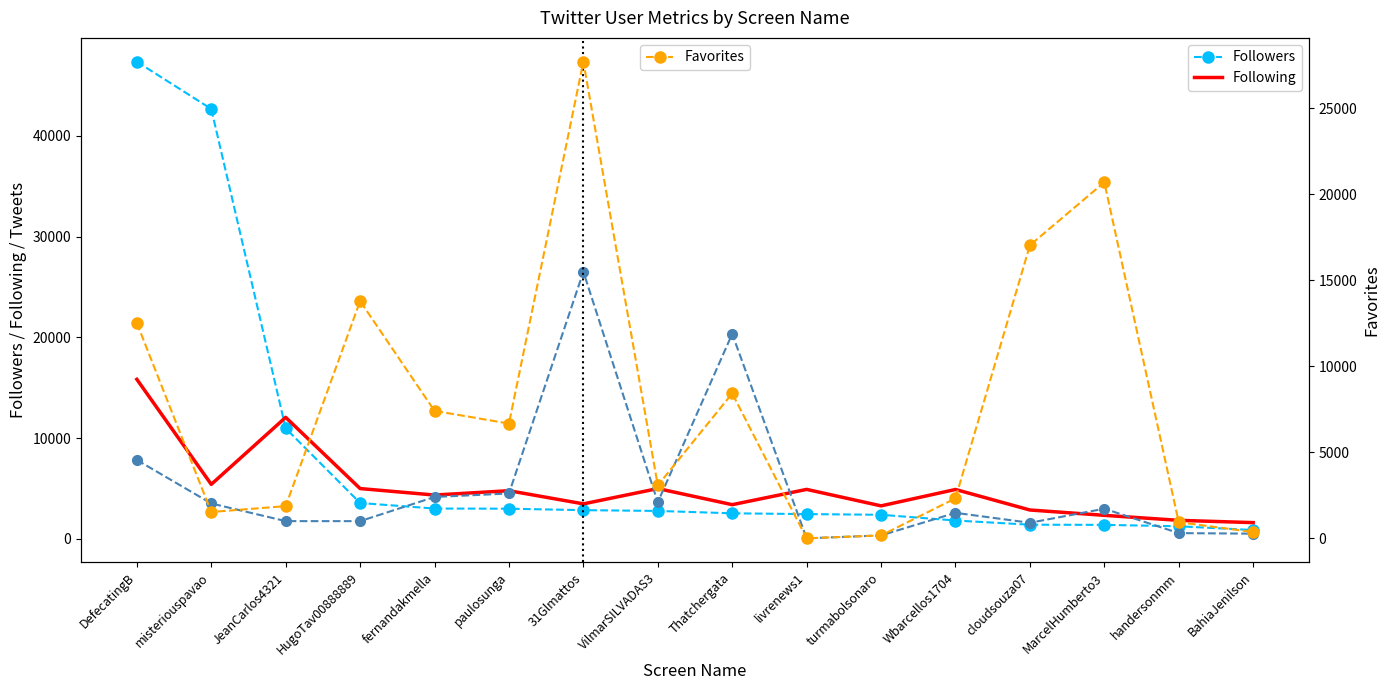

The Favorites series shows 1 at livrenews1. True or false?

False